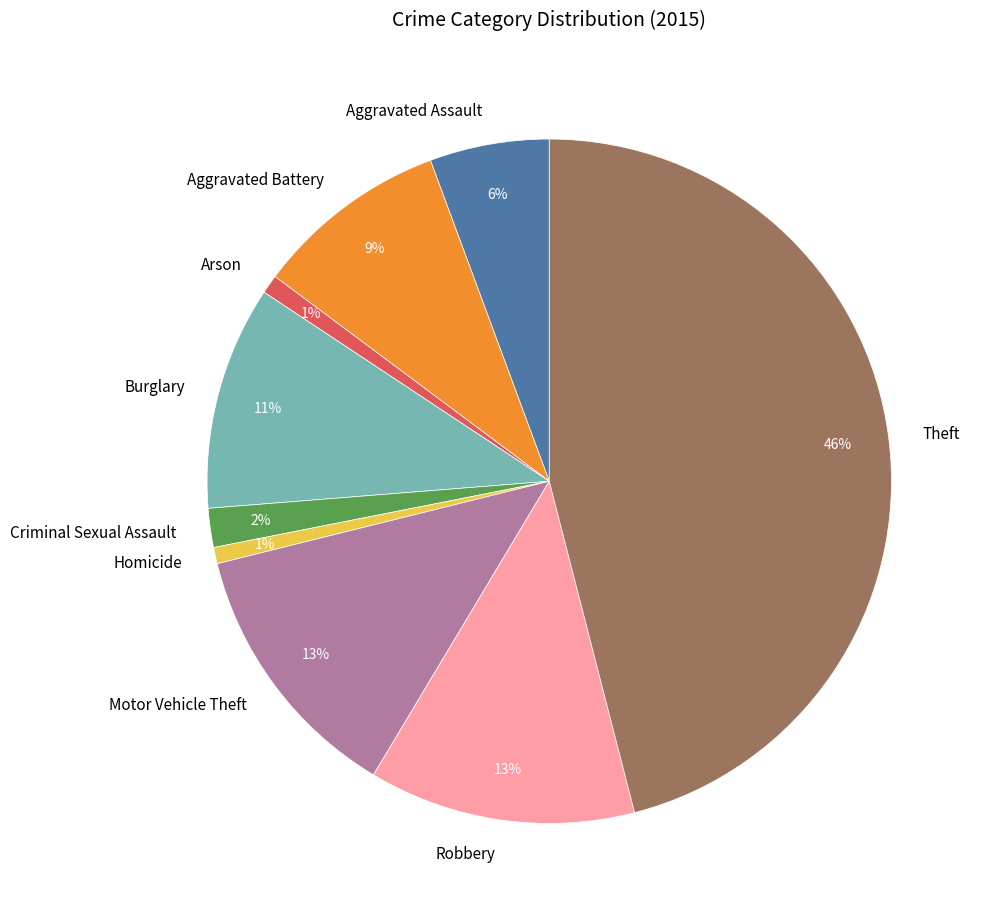

To the nearest percent, what percentage of the pie is Robbery?

13%